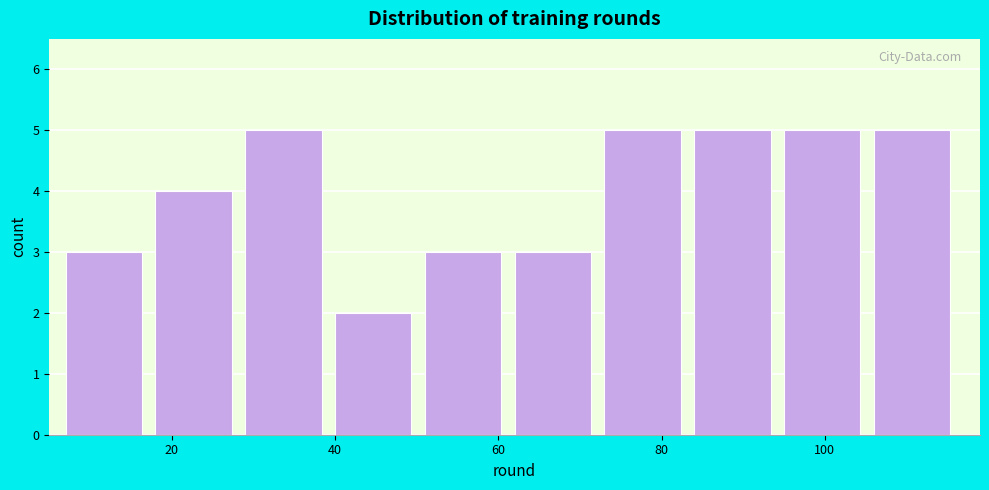

What is the height of the bar covering 29 to 40 on the x-axis? Neither the bar edges nor the heights are printed on the chart, so give them approximately, as read against the axes.

5